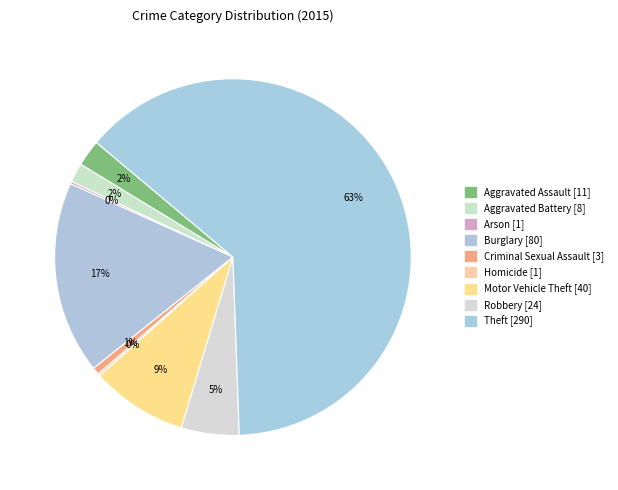

To the nearest percent, what percentage of the pie is Burglary?

17%